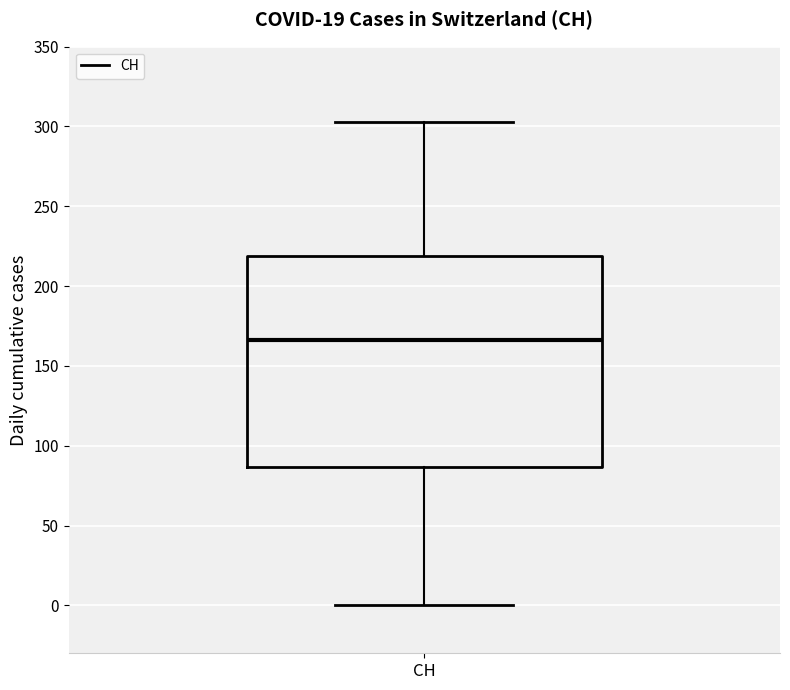

Where does the median line of the box for CH sit on the y-axis? The values are not printed on the chart, so give them approximately, as read against the axis.

165